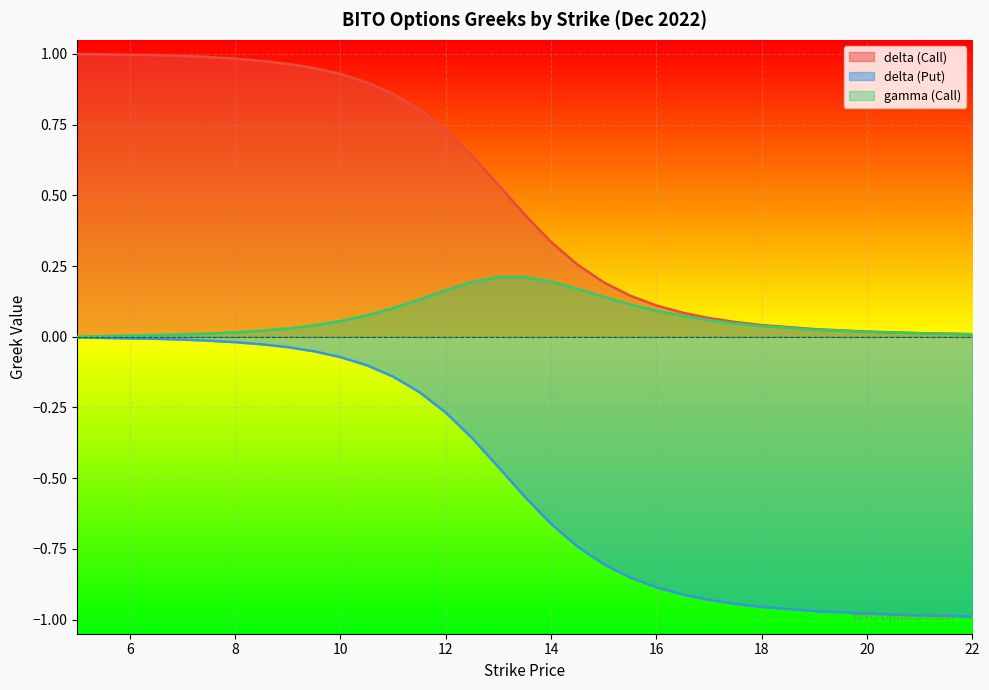

How many categories are shown in the chart?

29